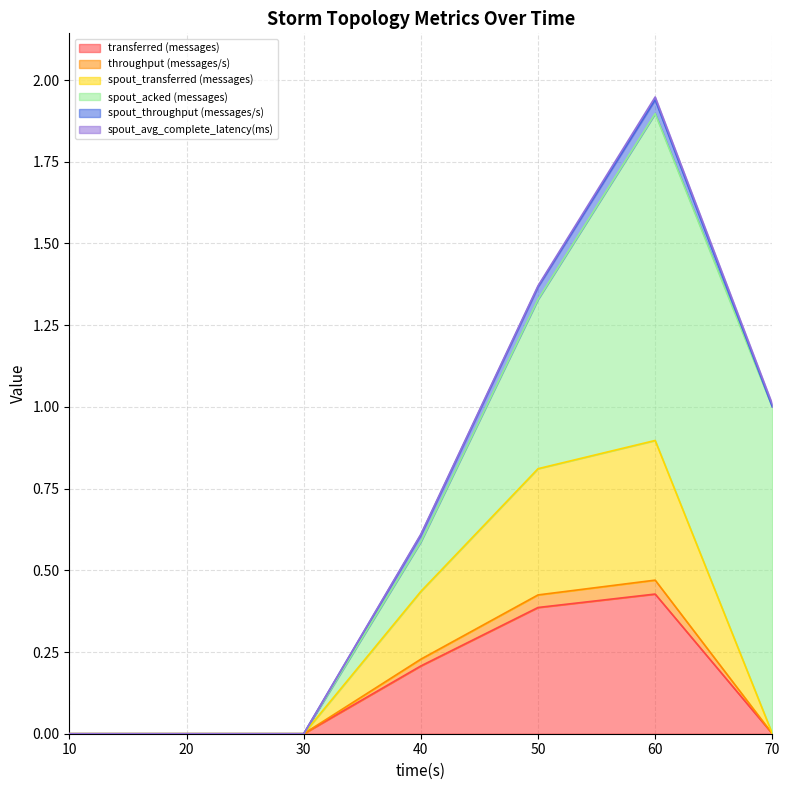

Where is the first local maximum for transferred (messages)?

60